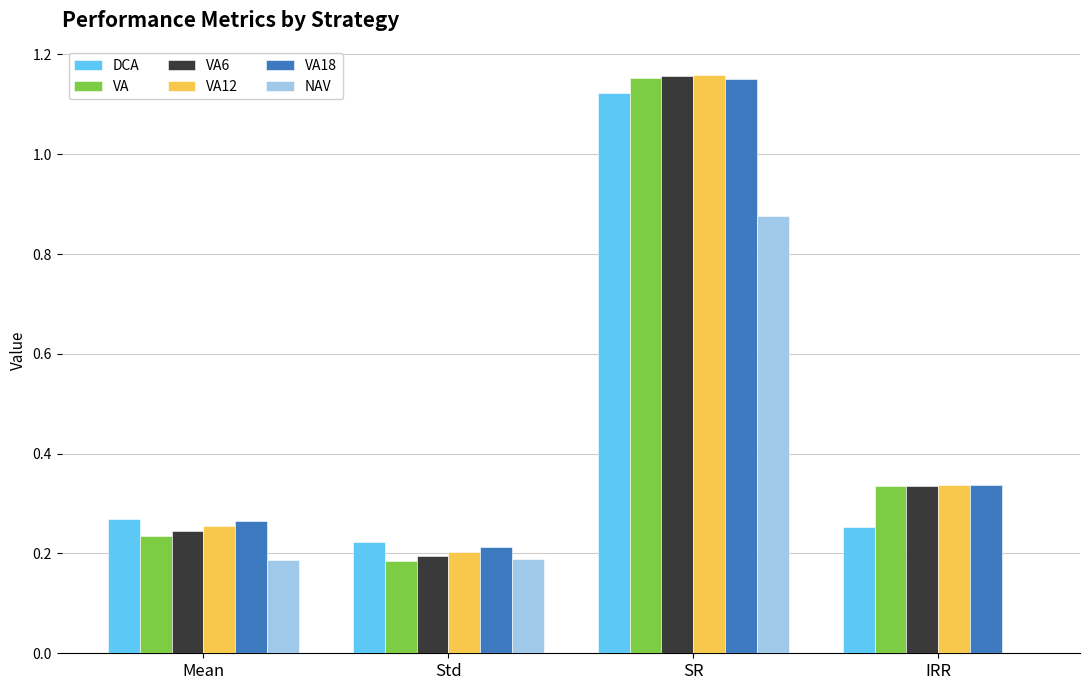

Where is NAV nearest to the value 0?

IRR